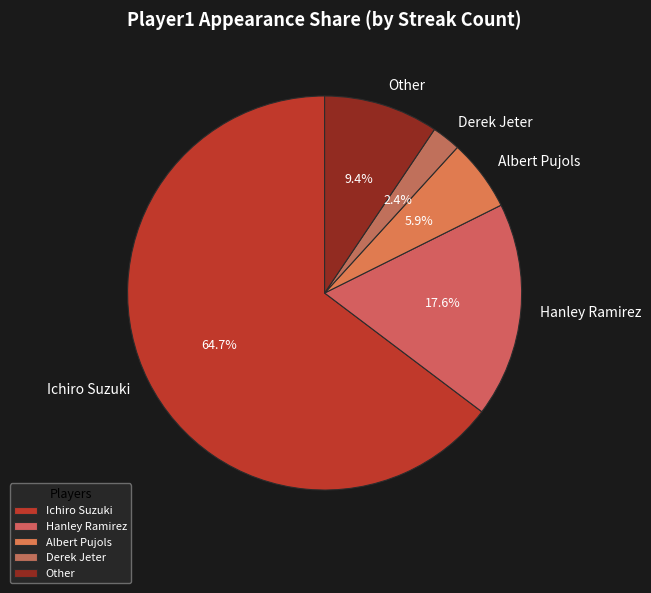

Between Other and Ichiro Suzuki, which is larger?

Ichiro Suzuki